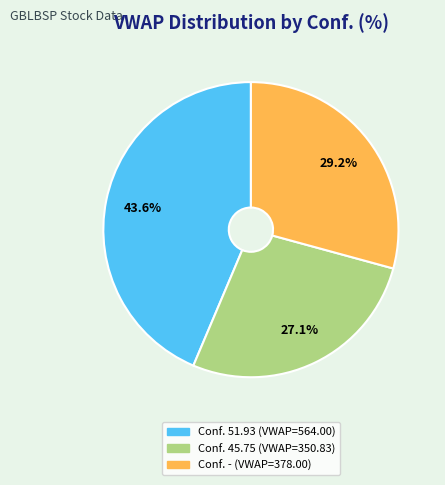

Is there any slice that represents more than half of the pie?

No